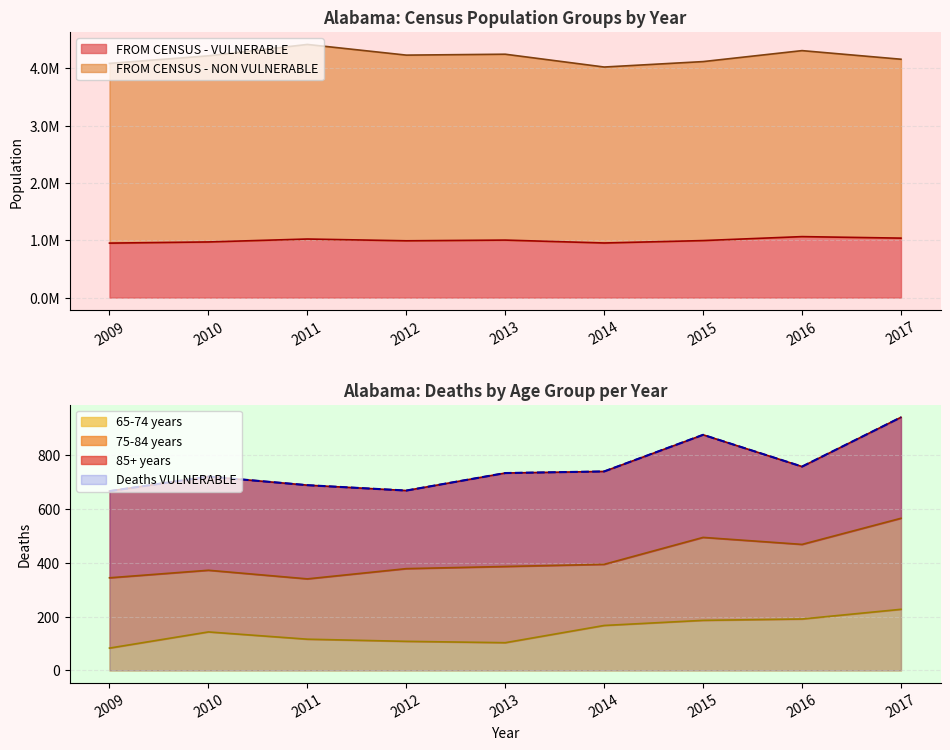

True or false: Deaths VULNERABLE and FROM CENSUS - VULNERABLE intersect in this chart.

False